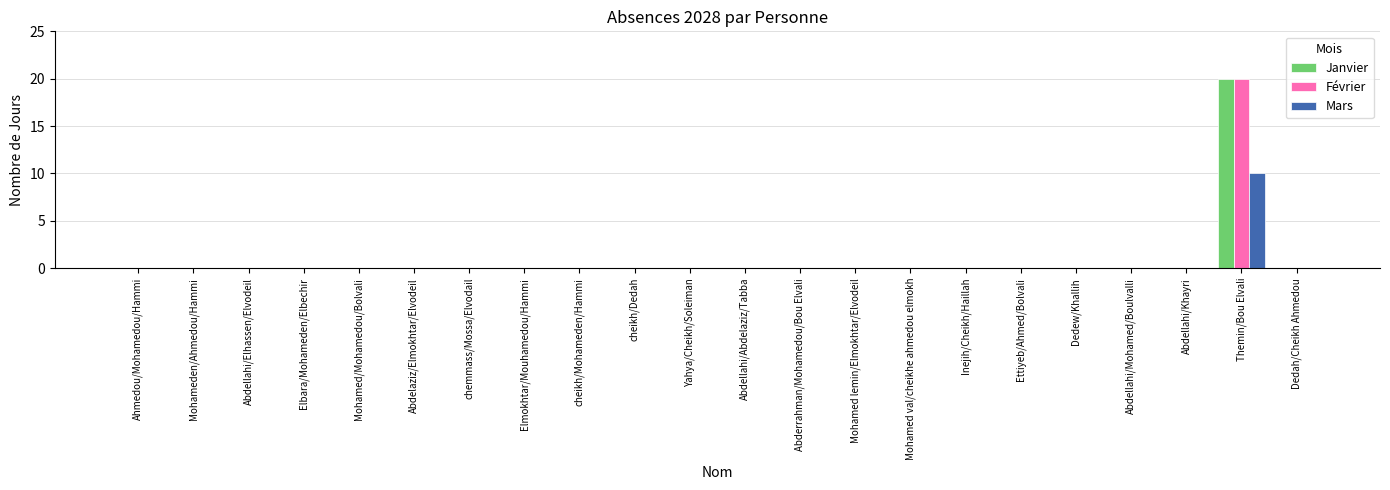

Which label corresponds to the largest value in the chart?

Themin/Bou Elvali